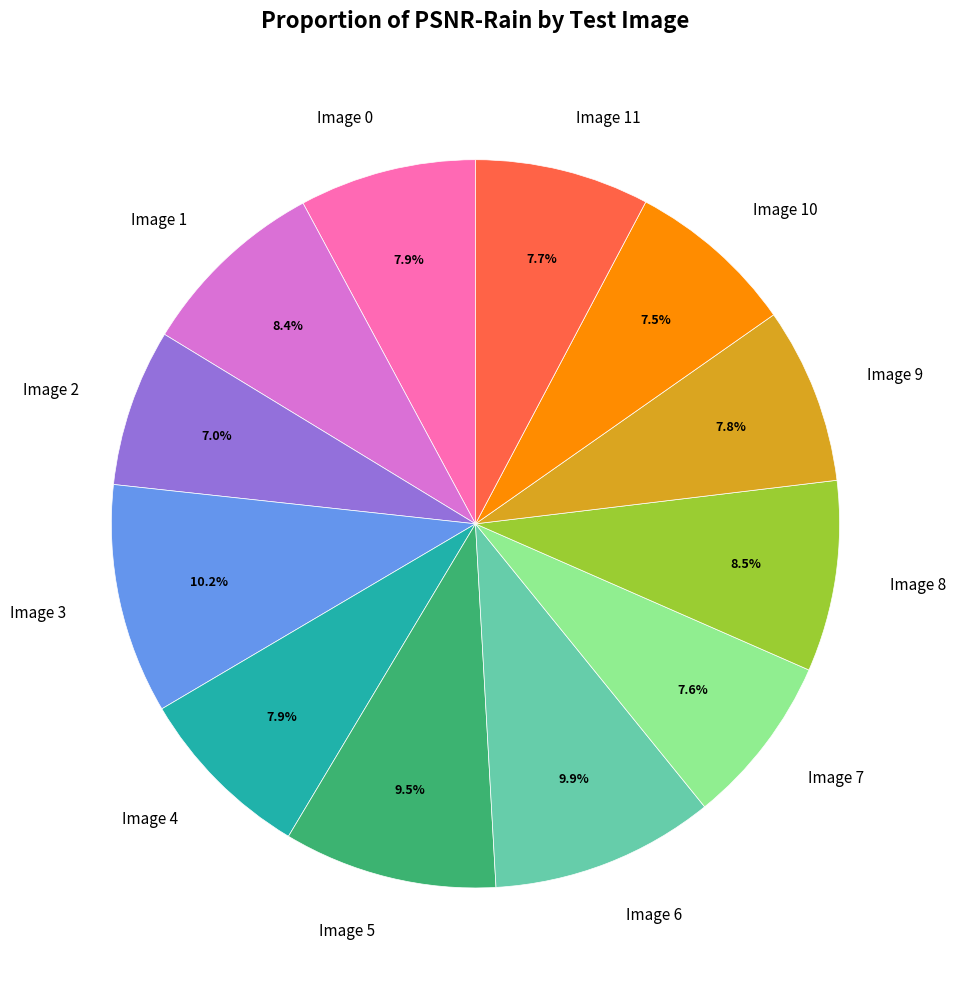

What is the ratio of the value at Image 7 to the value at Image 11?

1.0